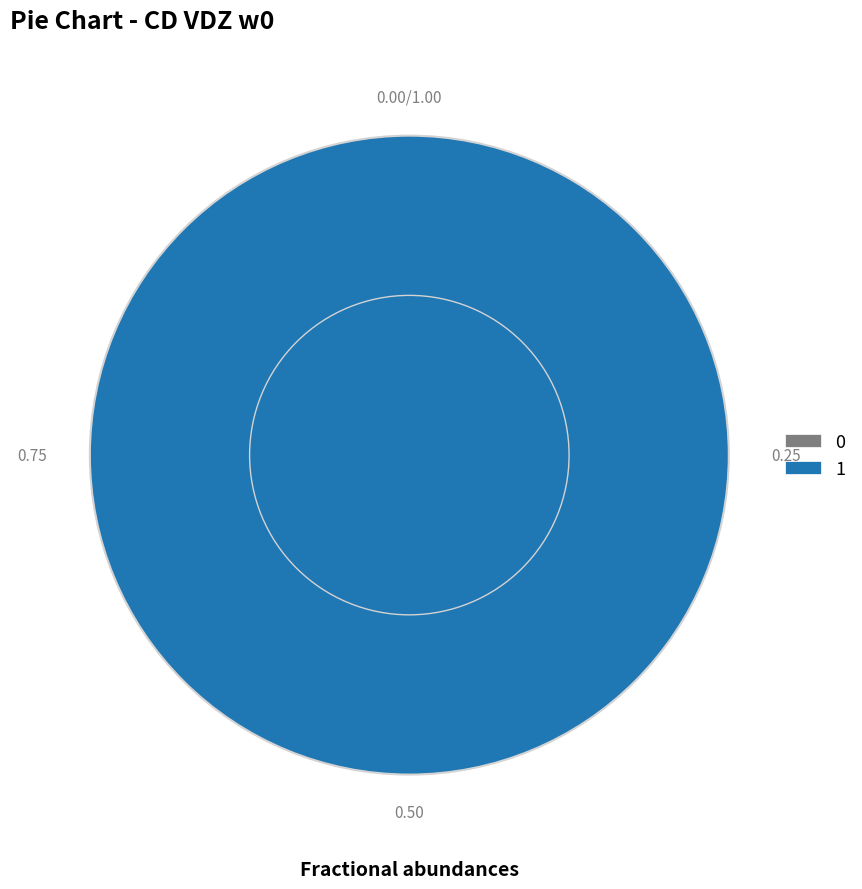

What is the largest slice in the pie chart?

1